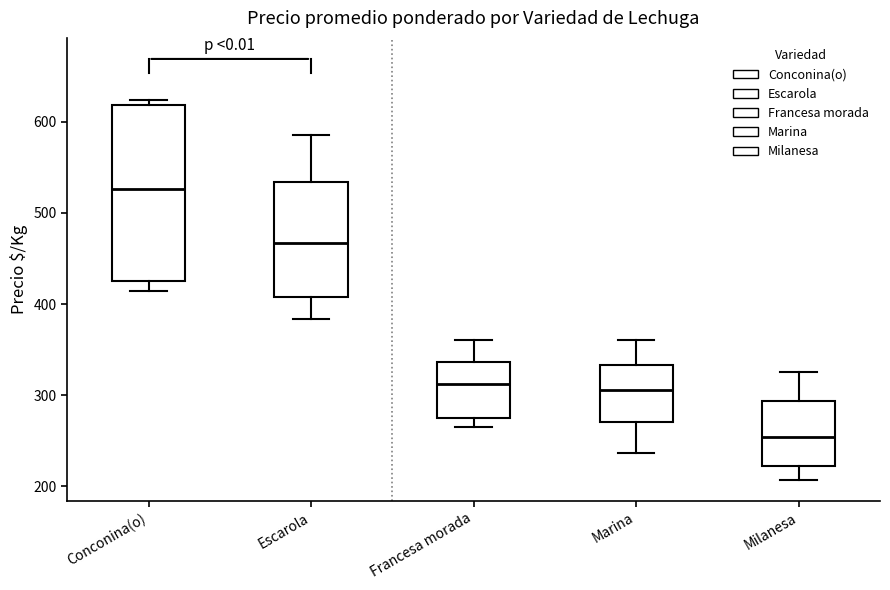

Reading left to right, transcribe this box plot: for each box, give where its median line is, the range the box spans, and where its two whiskers end, as read against the y-axis. The values are not printed on the chart, so give them approximately, as read against the axis.

Conconina(o): median 530, box 430 to 620, whiskers 410 to 620 (just above the box's upper edge)
Escarola: median 470, box 410 to 530, whiskers 380 to 590
Francesa morada: median 310, box 270 to 340, whiskers 270 (just below the box's lower edge) to 360
Marina: median 310, box 270 to 330, whiskers 240 to 360
Milanesa: median 250, box 220 to 290, whiskers 210 to 330